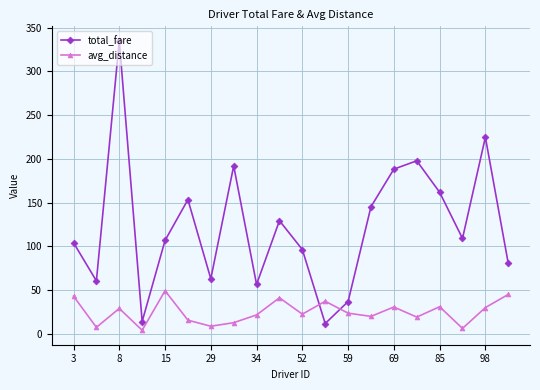

What is the greatest value displayed?

334.9